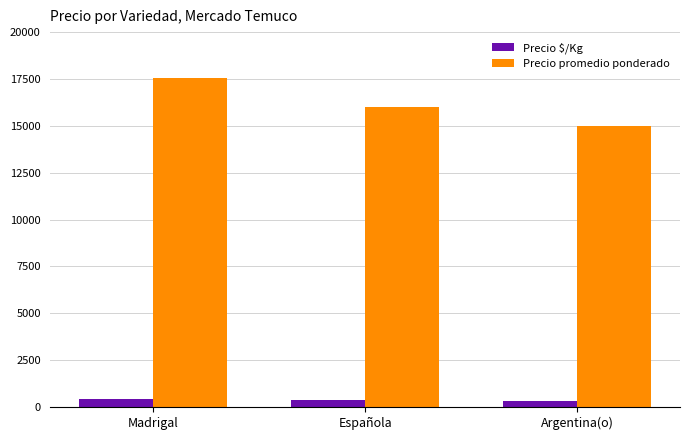

What is the minimum value shown in the chart?

312